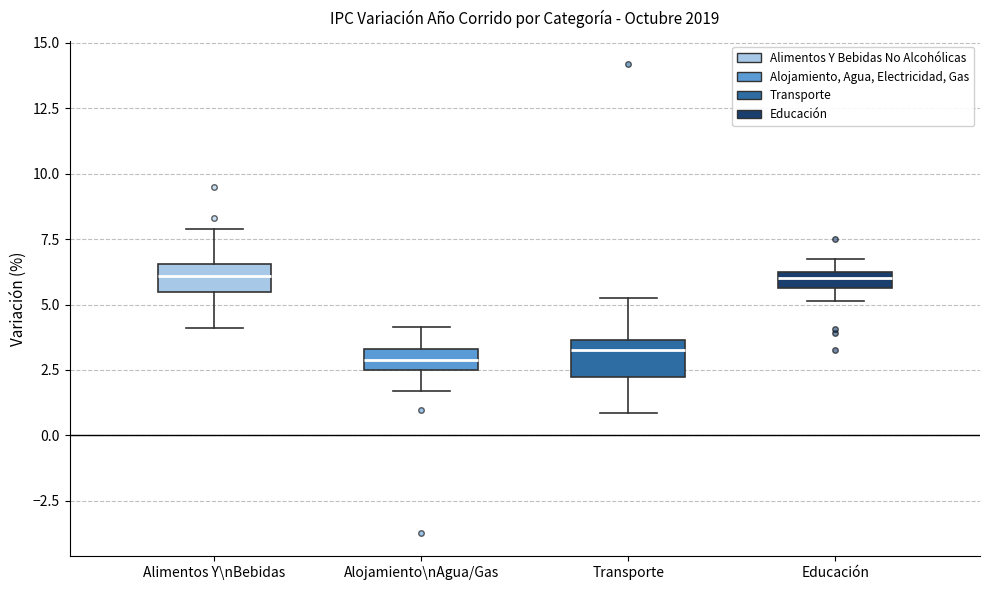

Where does the median line of the box for Educación sit on the y-axis? The values are not printed on the chart, so give them approximately, as read against the axis.

6.0